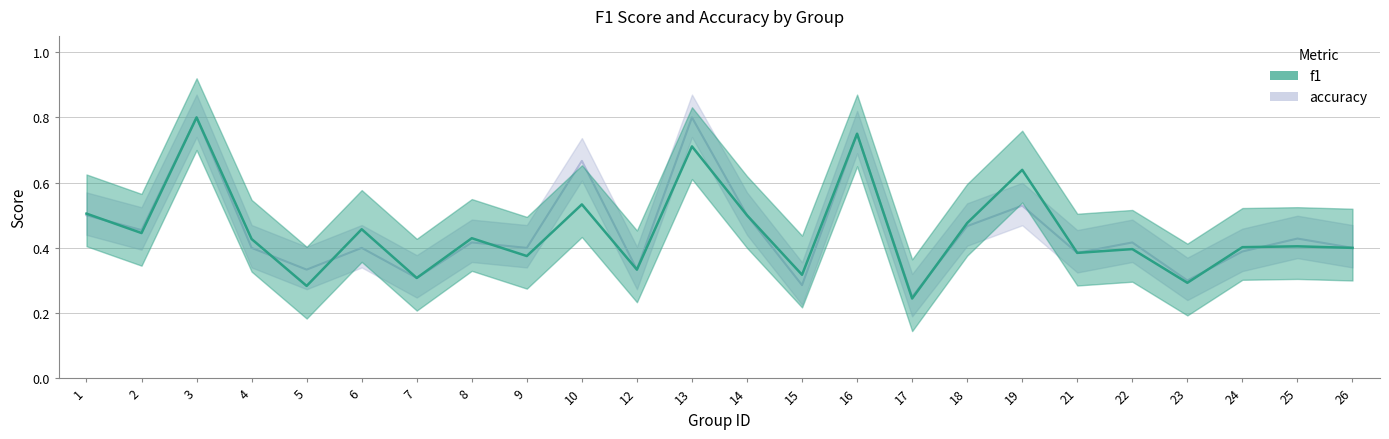

What is the difference between the maximum and minimum values in the accuracy series?

0.6